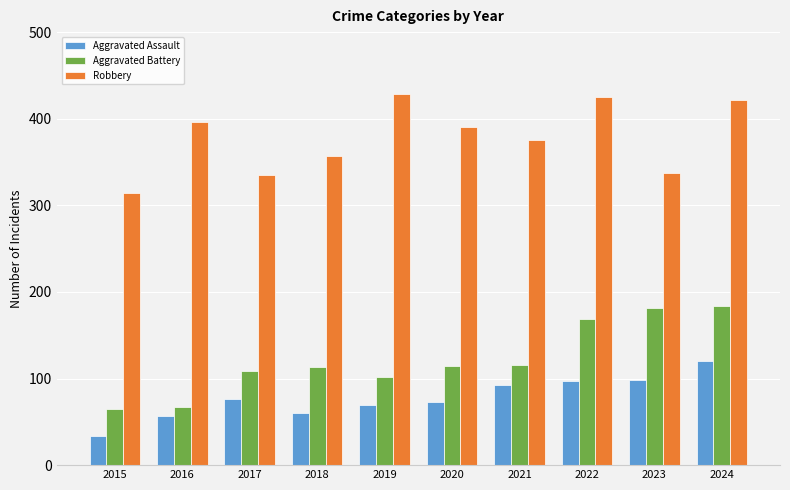

What is the value of the Robbery bar at the 7th from the left?

375